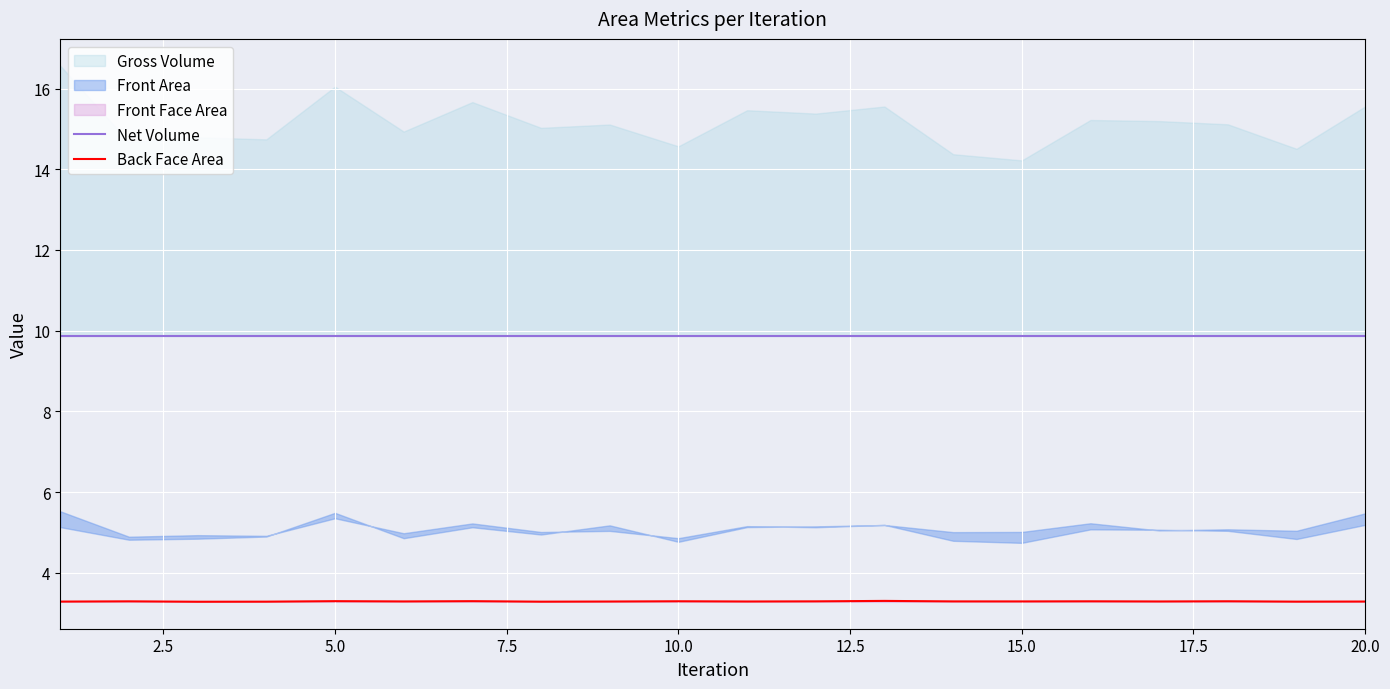

Which has a higher value, 12.5 or 19?

12.5